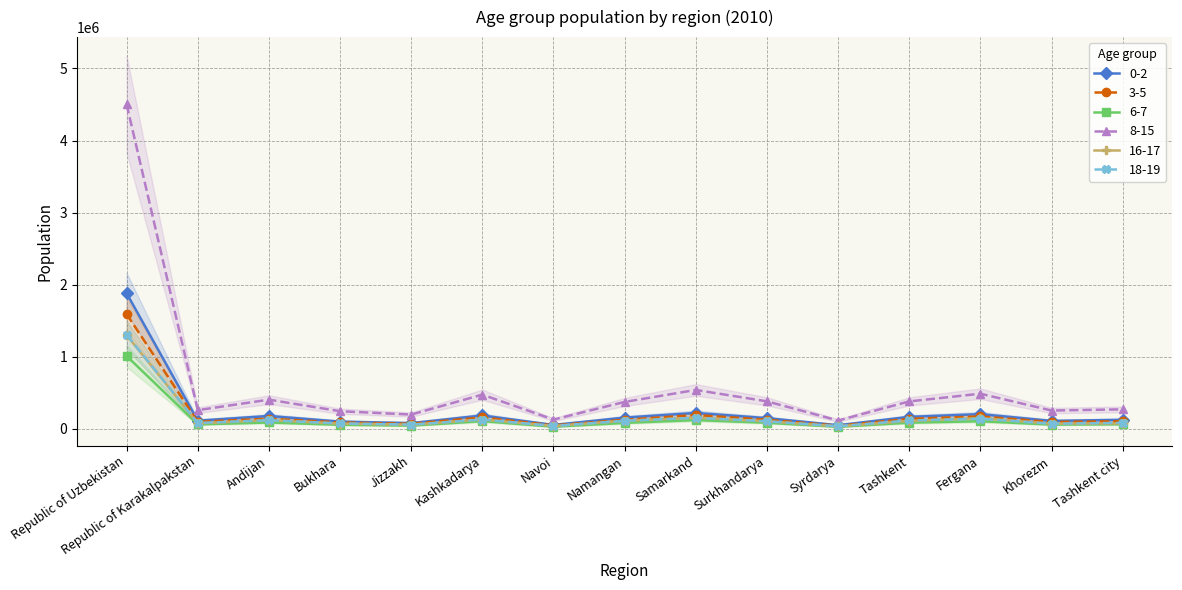

At how many categories does at least one series exceed 639655?

1